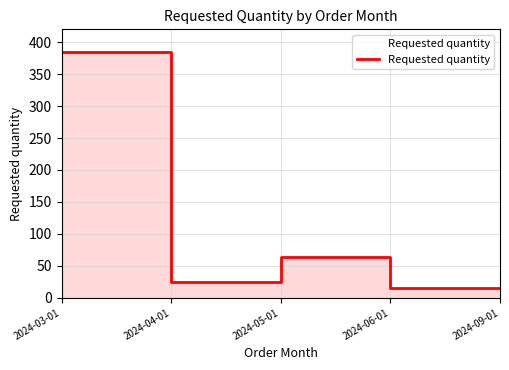

What is the change in value from 2024-05-01 to 2024-06-01?

-48